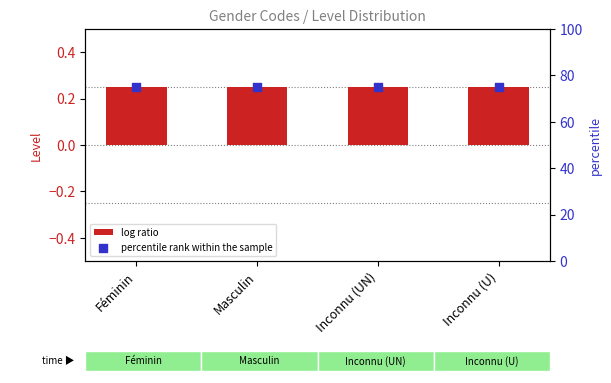

At which category is the sum across all series the highest?

Féminin